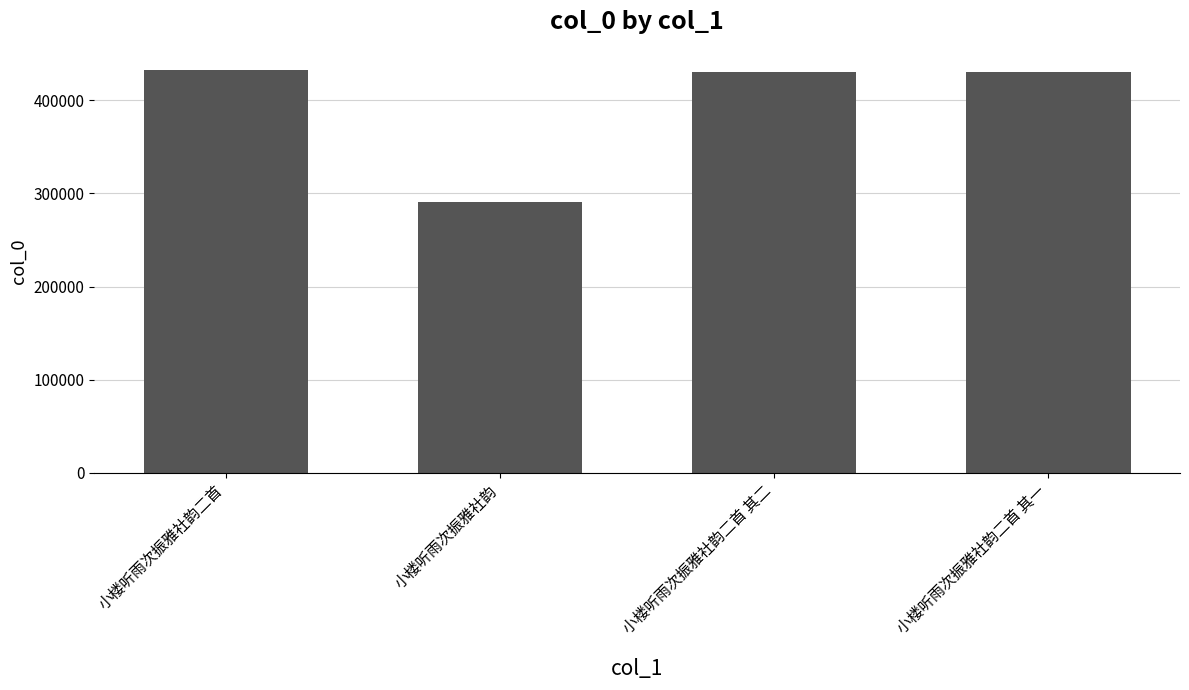

What is the label of the 4th bar from the left?

小楼听雨次振雅社韵二首 其一